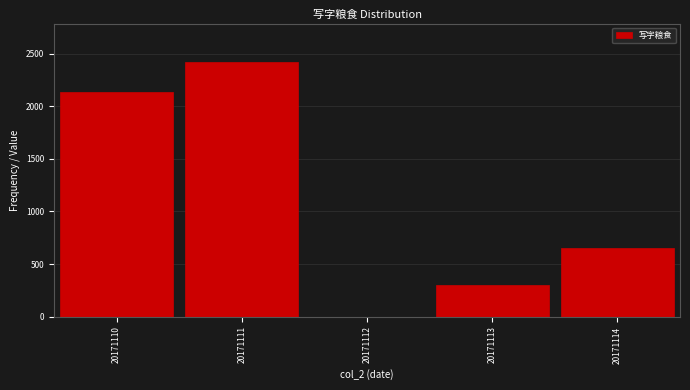

Reading left to right, list all the values displayed in this chart.

20171110=2131	20171111=2422	20171112=0	20171113=303	20171114=655